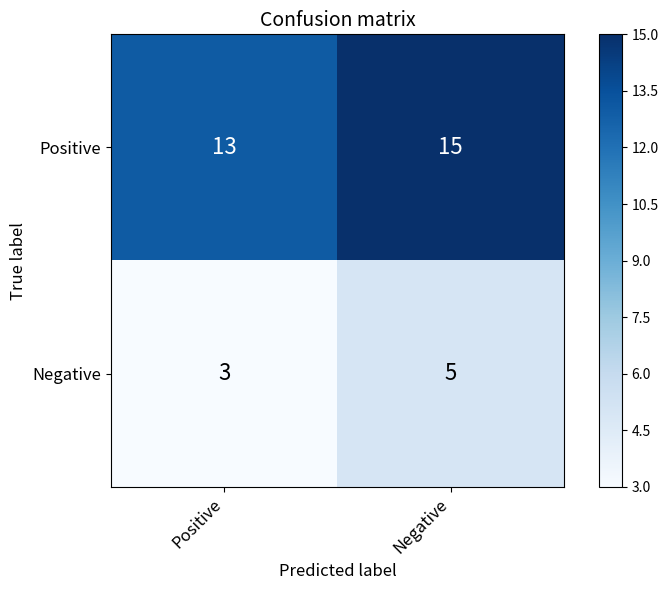

Is it true that Negative equals 5 at Negative?

True